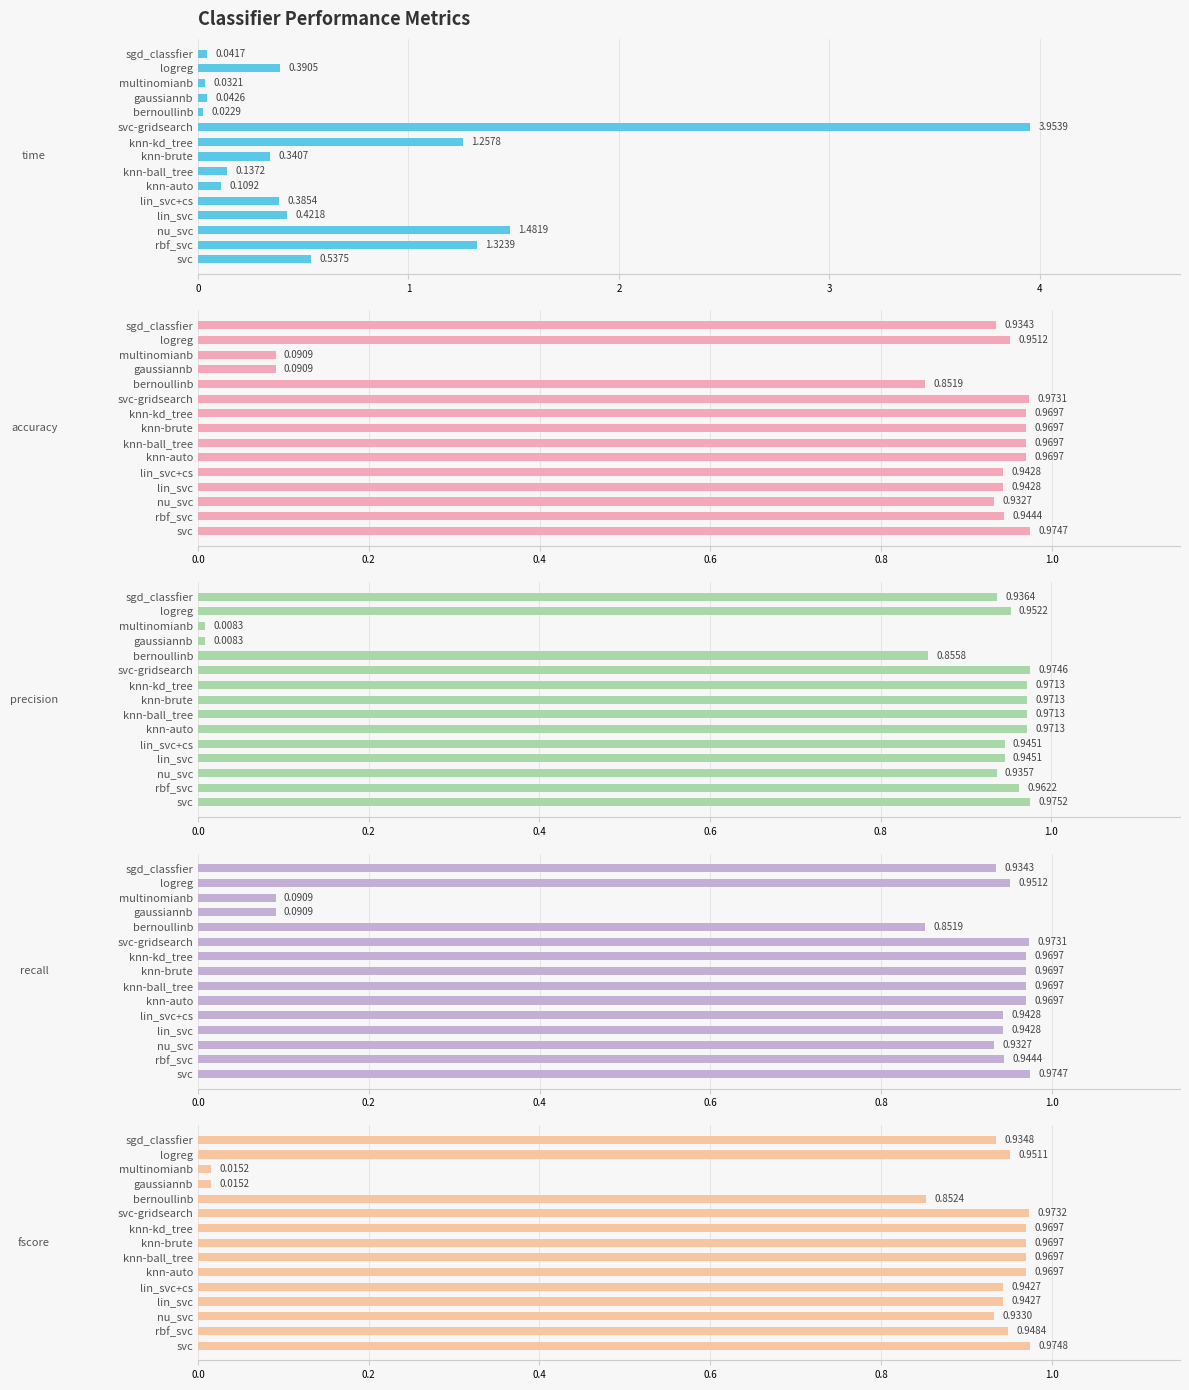

Reading left to right, extract all data points from this chart.

time: 0.5	1.3	1.5	0.4	0.4	0.1	0.1	0.3	1.3	4.0	0.0	0.0	0.0	0.4	0.0
accuracy: 1.0	0.9	0.9	0.9	0.9	1.0	1.0	1.0	1.0	1.0	0.9	0.1	0.1	1.0	0.9
precision: 1.0	1.0	0.9	0.9	0.9	1.0	1.0	1.0	1.0	1.0	0.9	0.0	0.0	1.0	0.9
recall: 1.0	0.9	0.9	0.9	0.9	1.0	1.0	1.0	1.0	1.0	0.9	0.1	0.1	1.0	0.9
fscore: 1.0	0.9	0.9	0.9	0.9	1.0	1.0	1.0	1.0	1.0	0.9	0.0	0.0	1.0	0.9